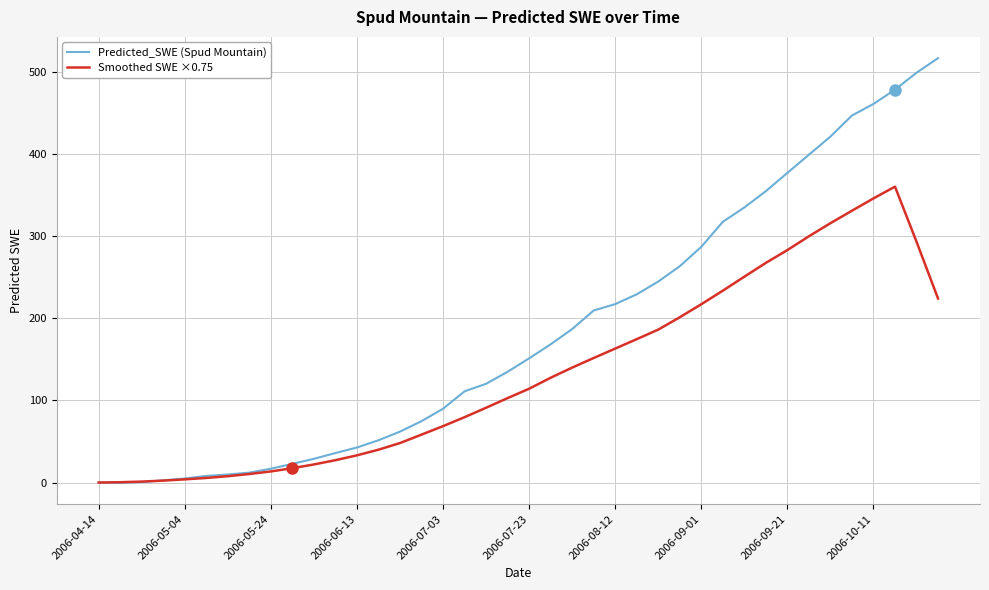

Which series has the widest spread of values?

Predicted_SWE (Spud Mountain)